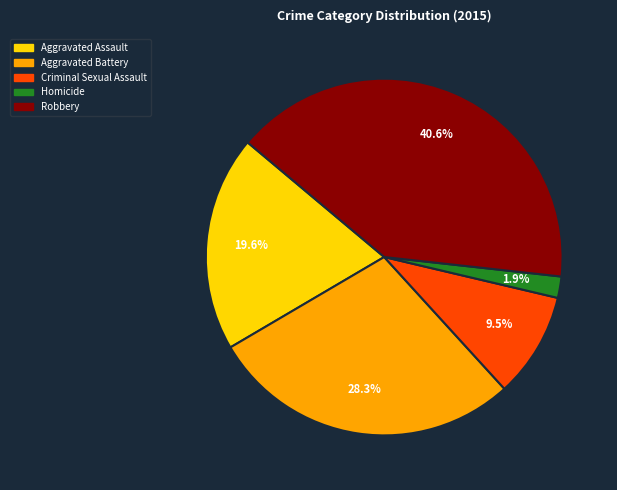

Do Criminal Sexual Assault and Aggravated Battery together represent more than half of the pie?

No